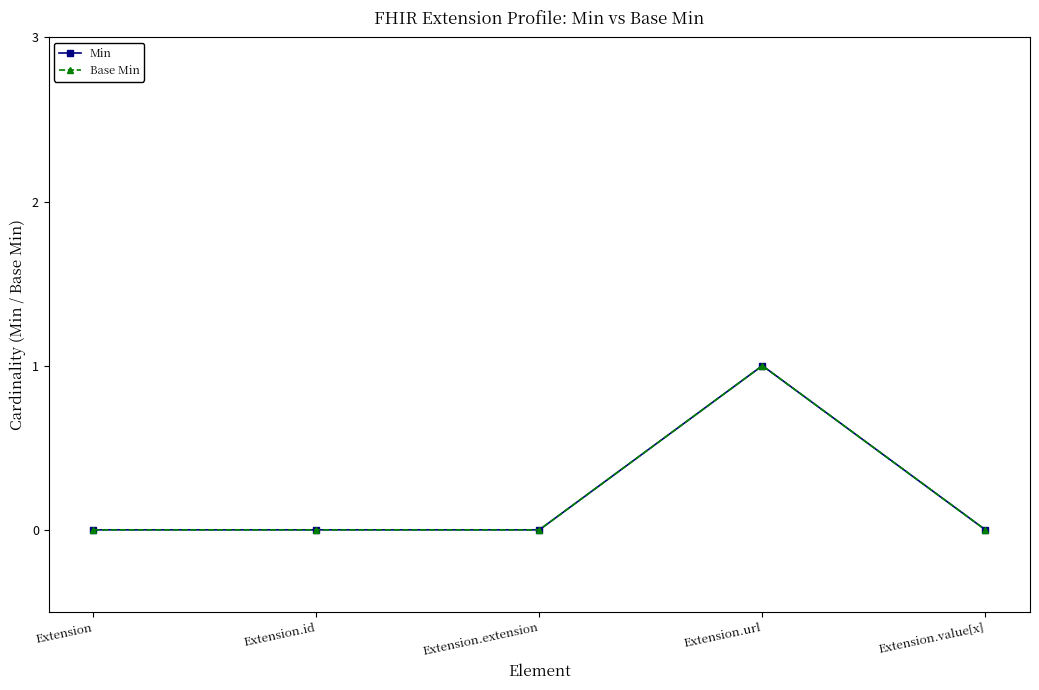

Is this an area chart (filled region under the line)?

No